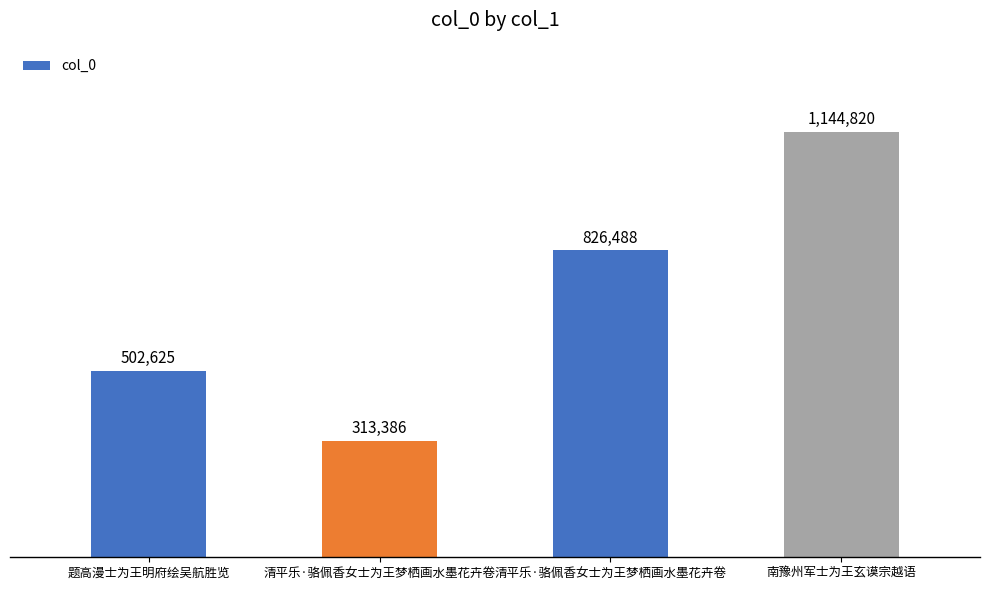

What is the value of the 4th bar from the left?

1144820